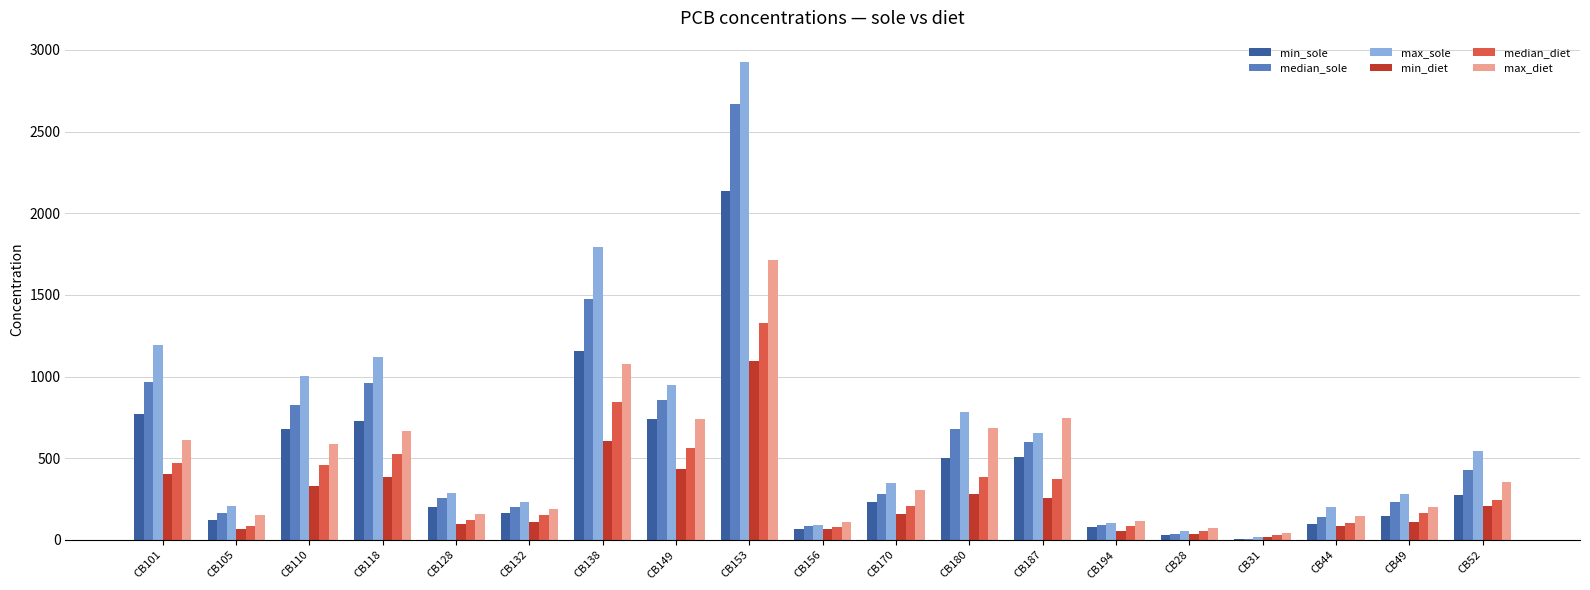

At which category is the sum across all series the highest?

CB153